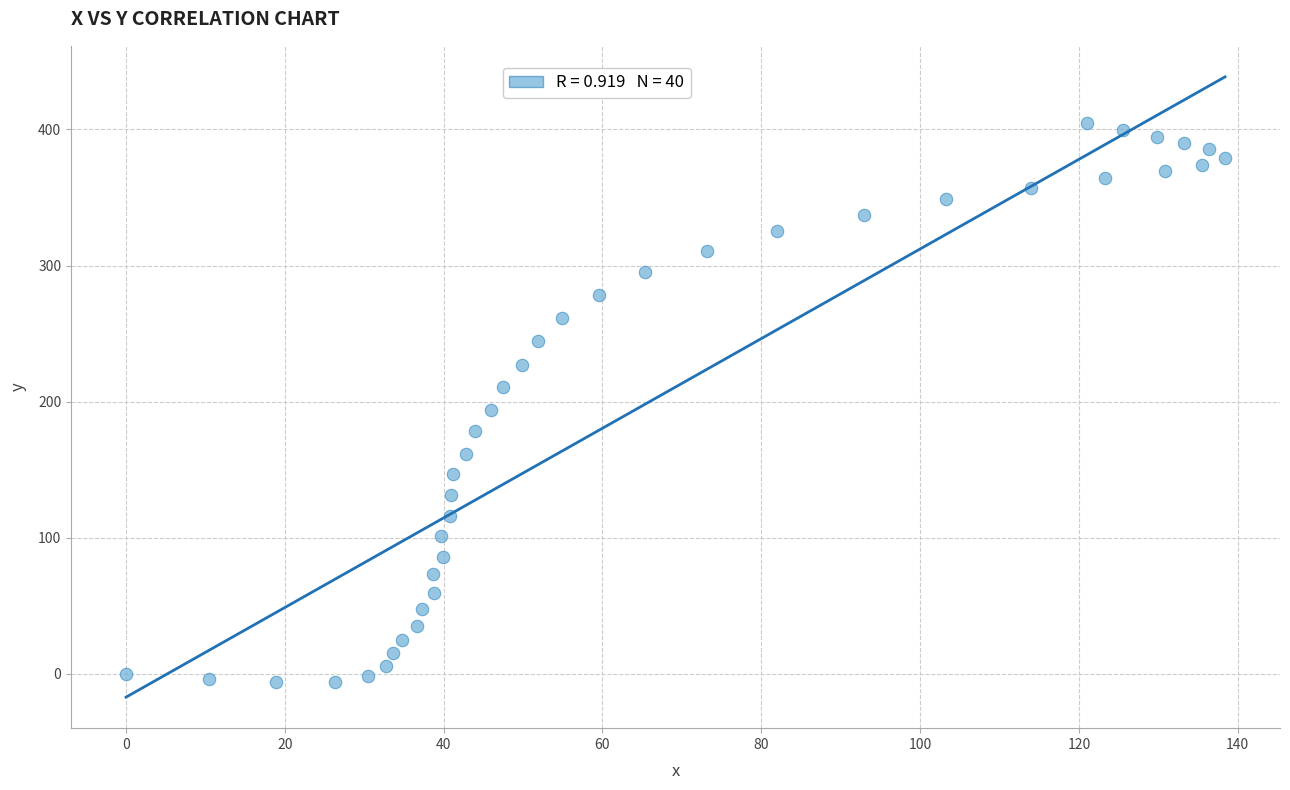

What is the range of X values (max minus min)?

138.4